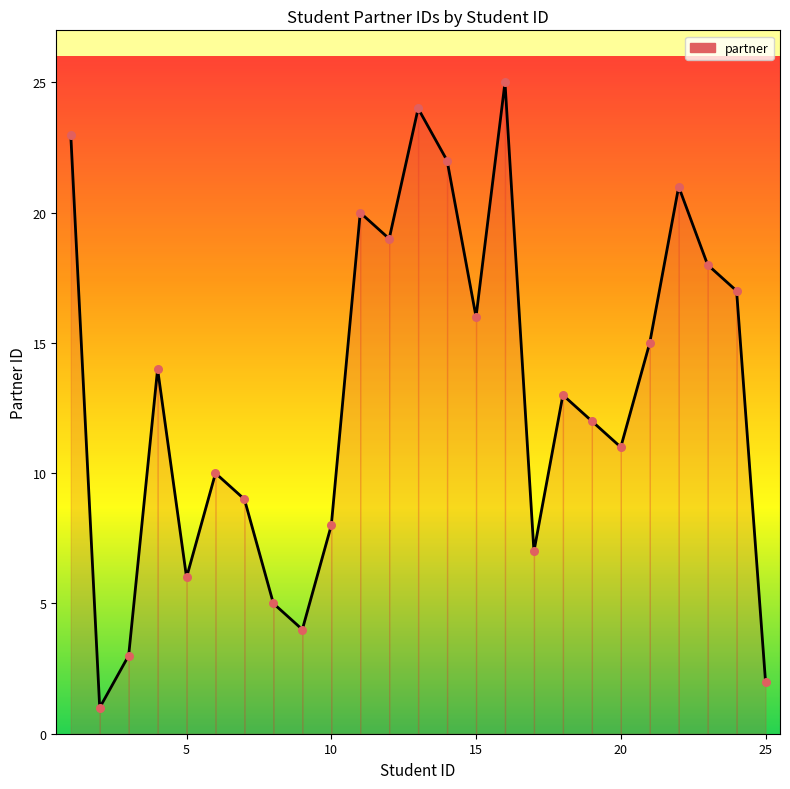

What is the maximum value shown in the chart?

25